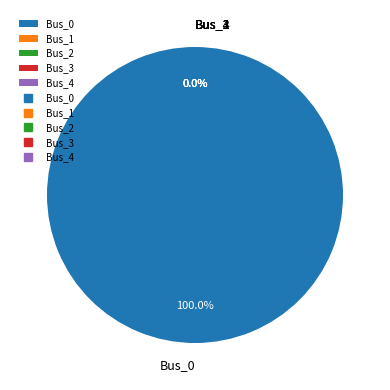

The Bus_0 slice represents 87% of the pie. True or false?

False